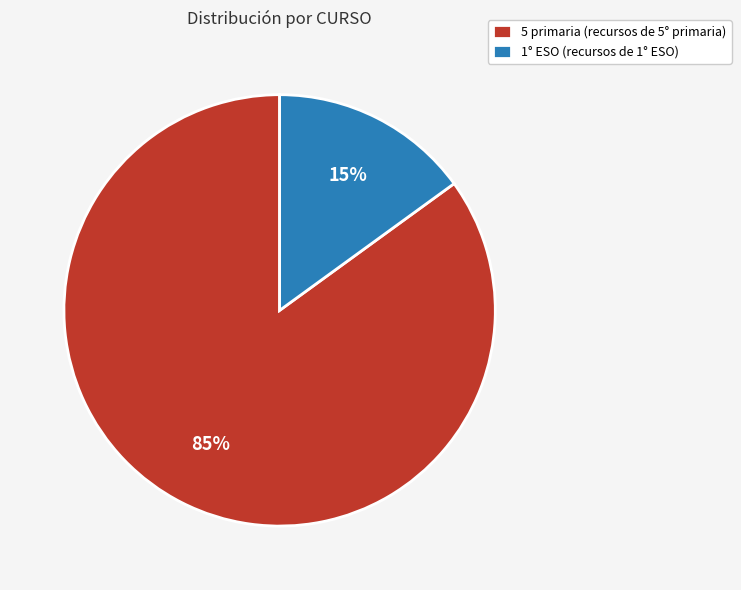

Is there any slice that represents more than half of the pie?

Yes